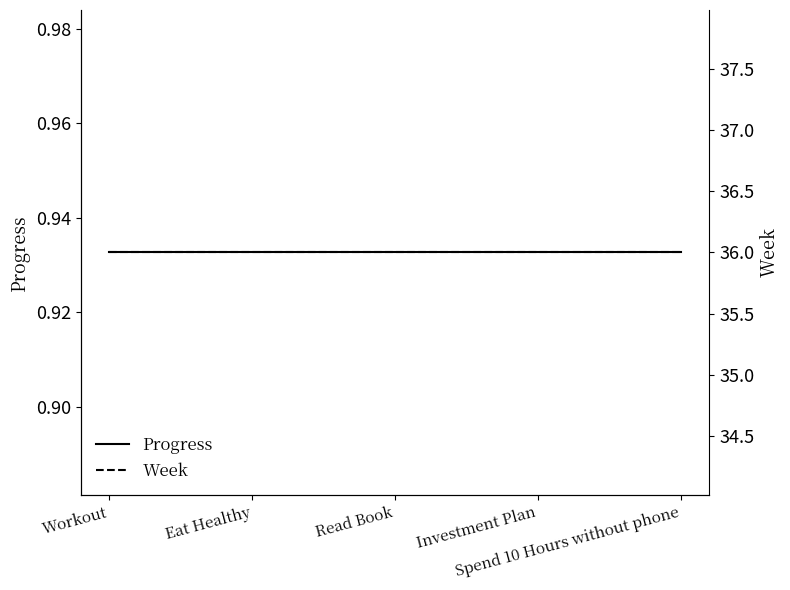

True or false: Week and Progress intersect in this chart.

False